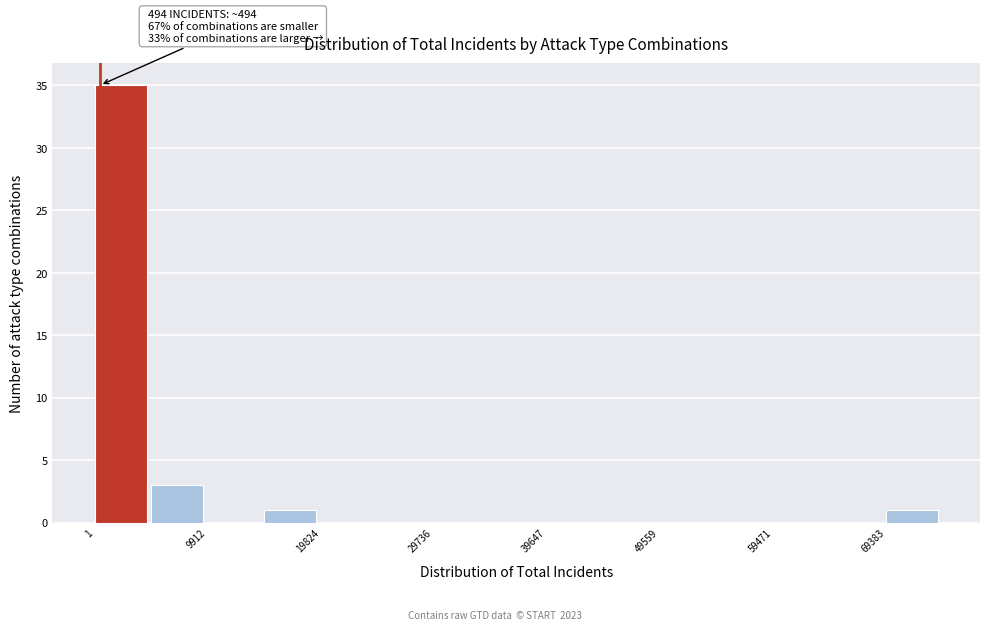

Over which range of the x-axis is the bar tallest?

0 to 5000